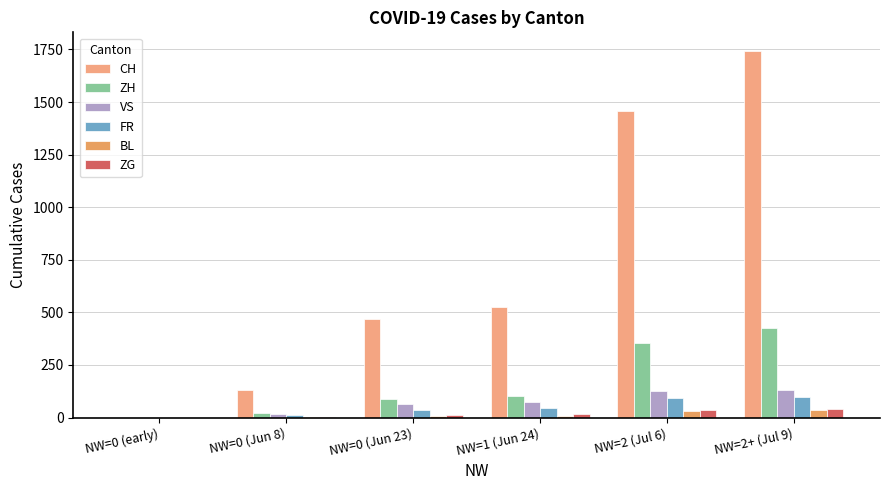

How many positive values does the ZH series have?

5